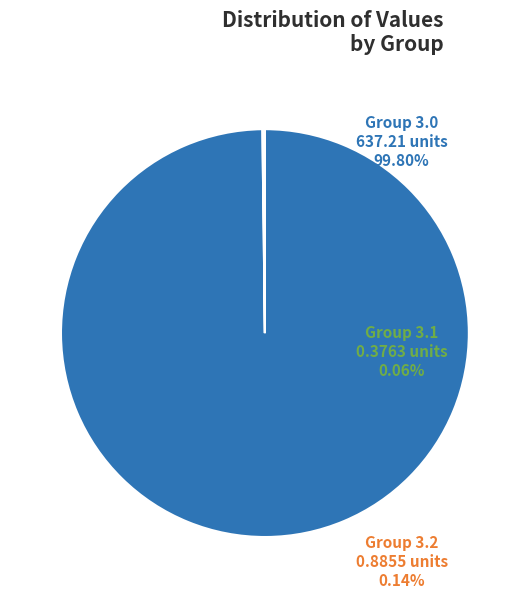

Does any single category account for the majority?

Yes